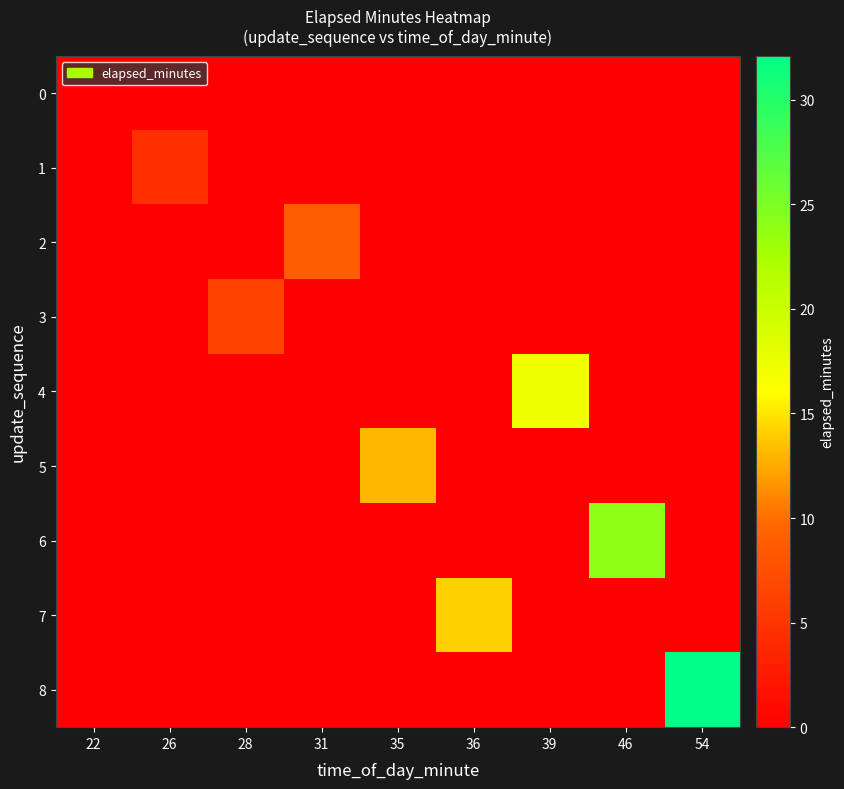

Count the 1 values in the range 0 to 1.

8